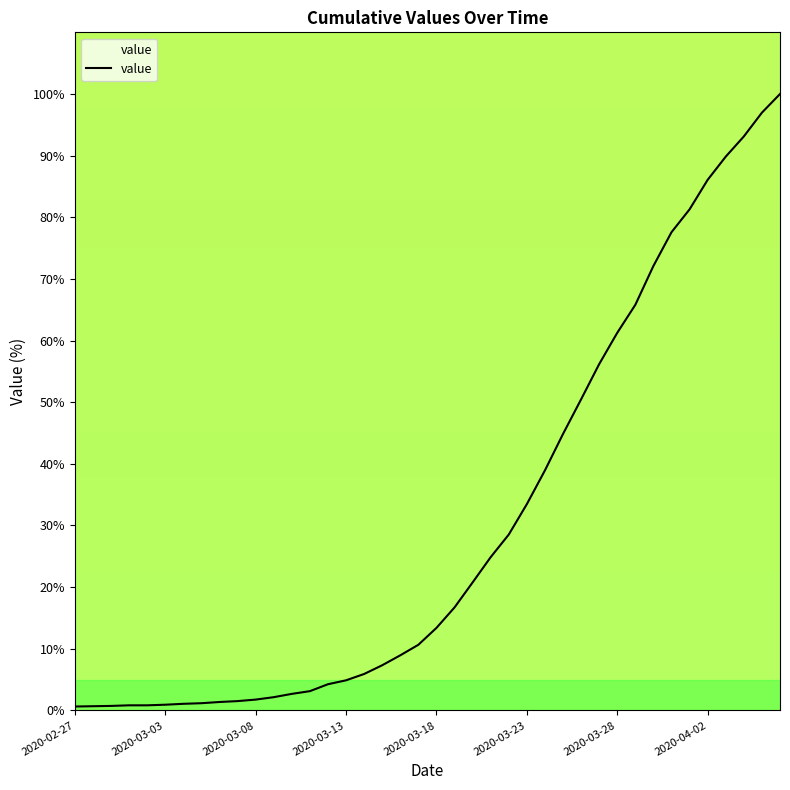

What is the average value?

30.3